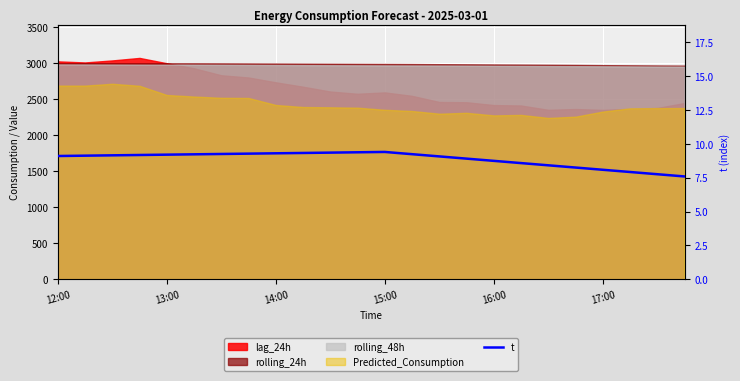

What is the label of the 15th point from the left?

14